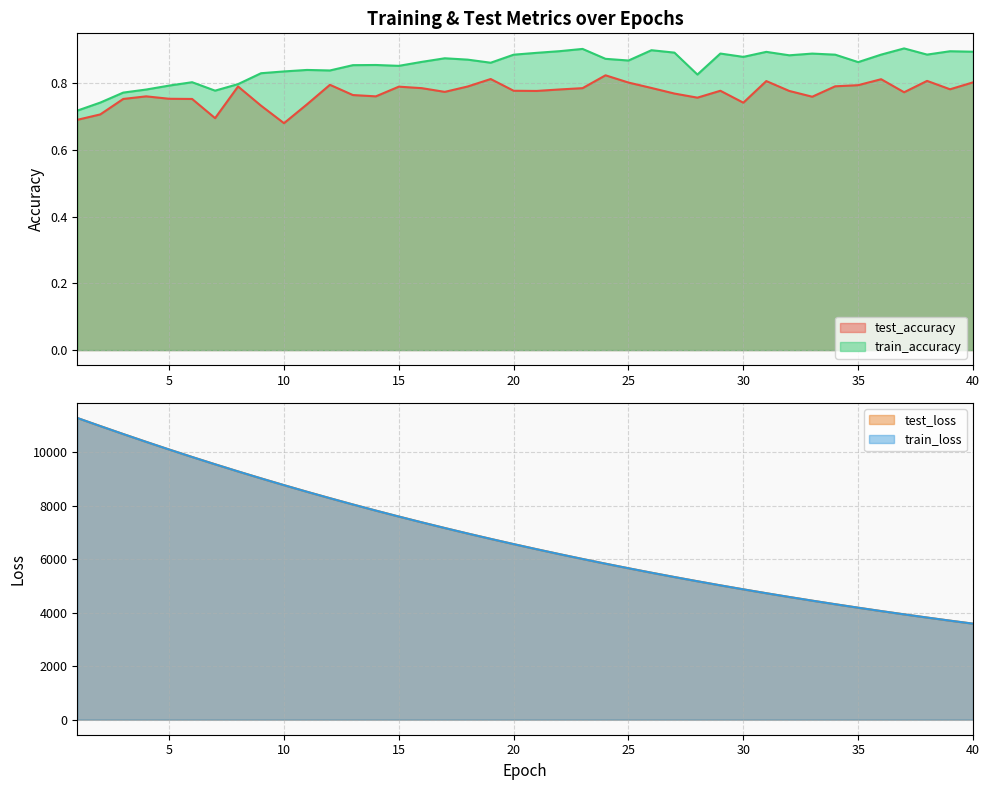

Where is test_loss nearest to the value 7431?

16